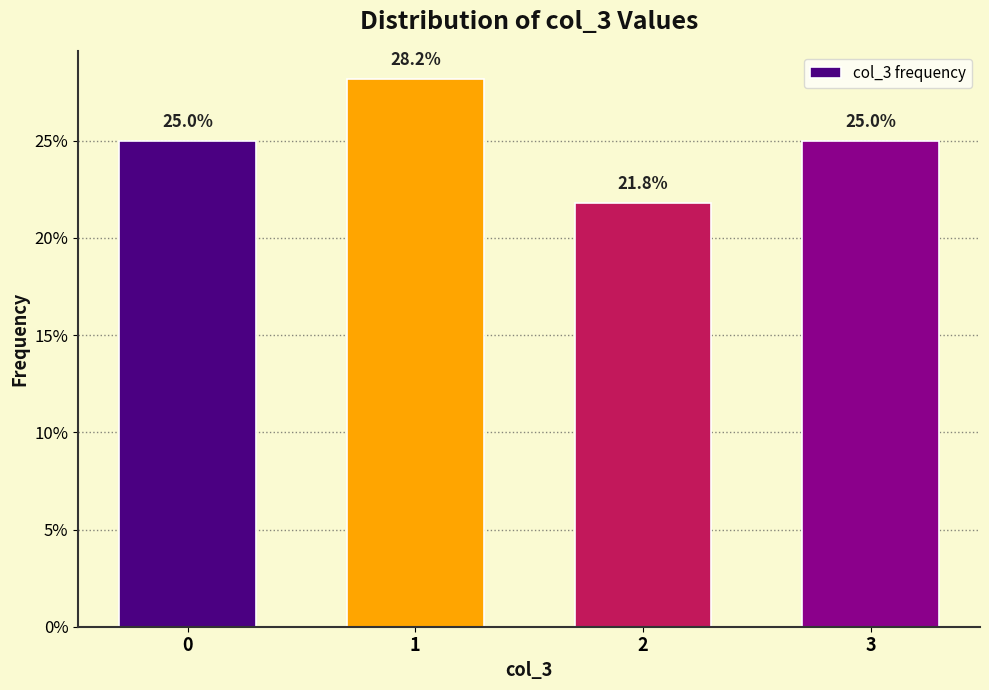

Reading left to right, what are all the values shown in this chart?

25.0	28.2	21.8	25.0